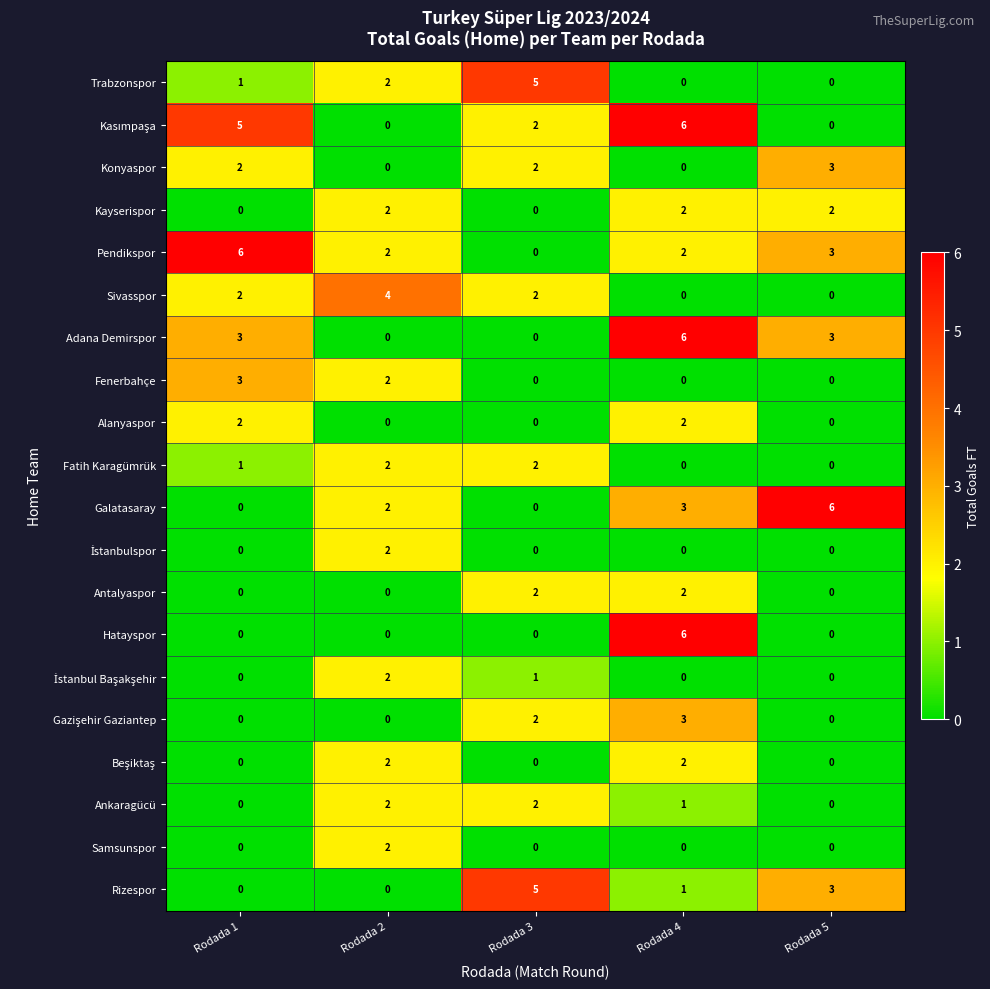

True or false: Ankaragücü has a value of 0 at Rodada 1.

True